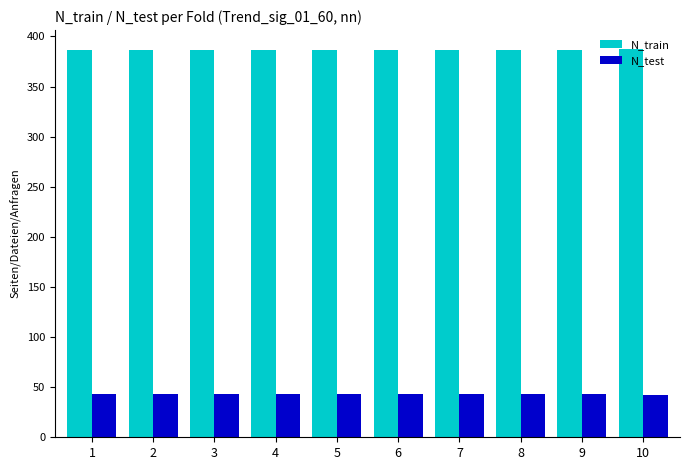

What value does the N_train series have at 3?

386